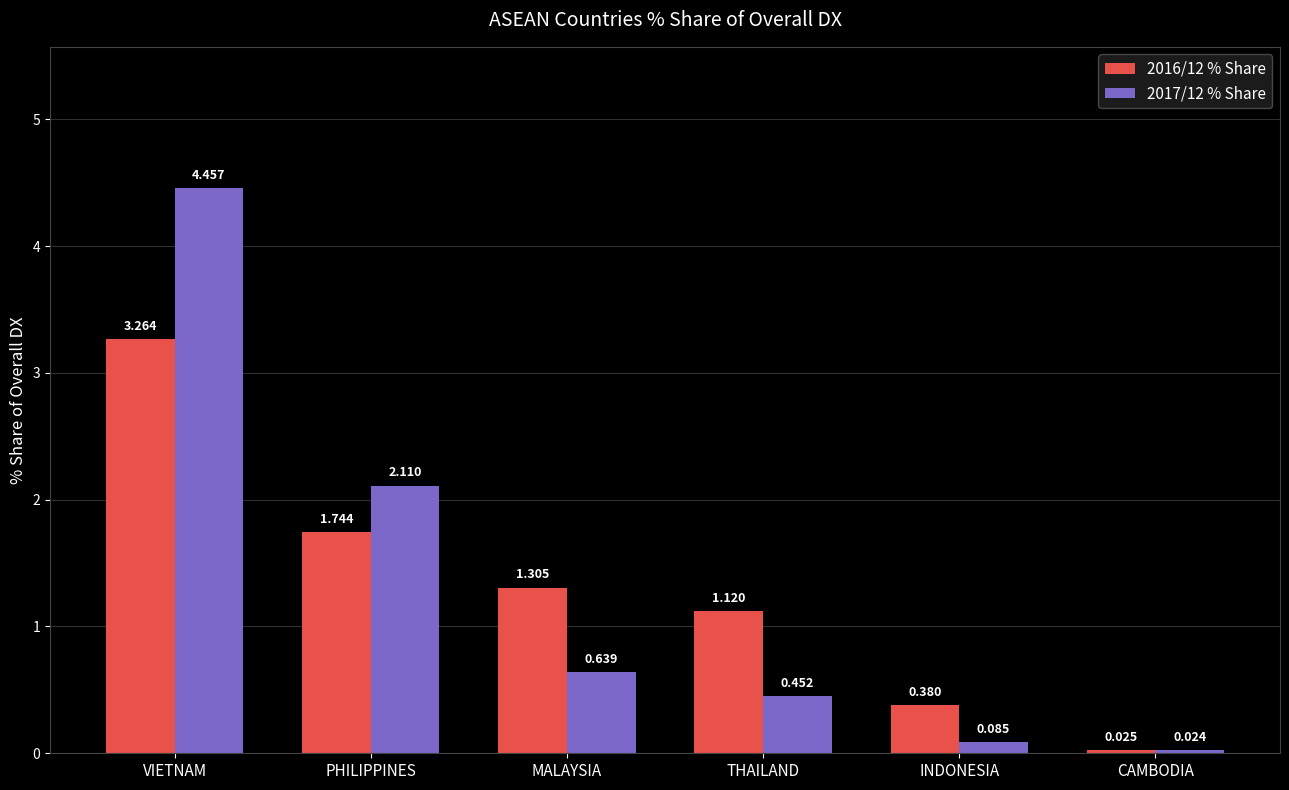

How many groups of bars are there?

6